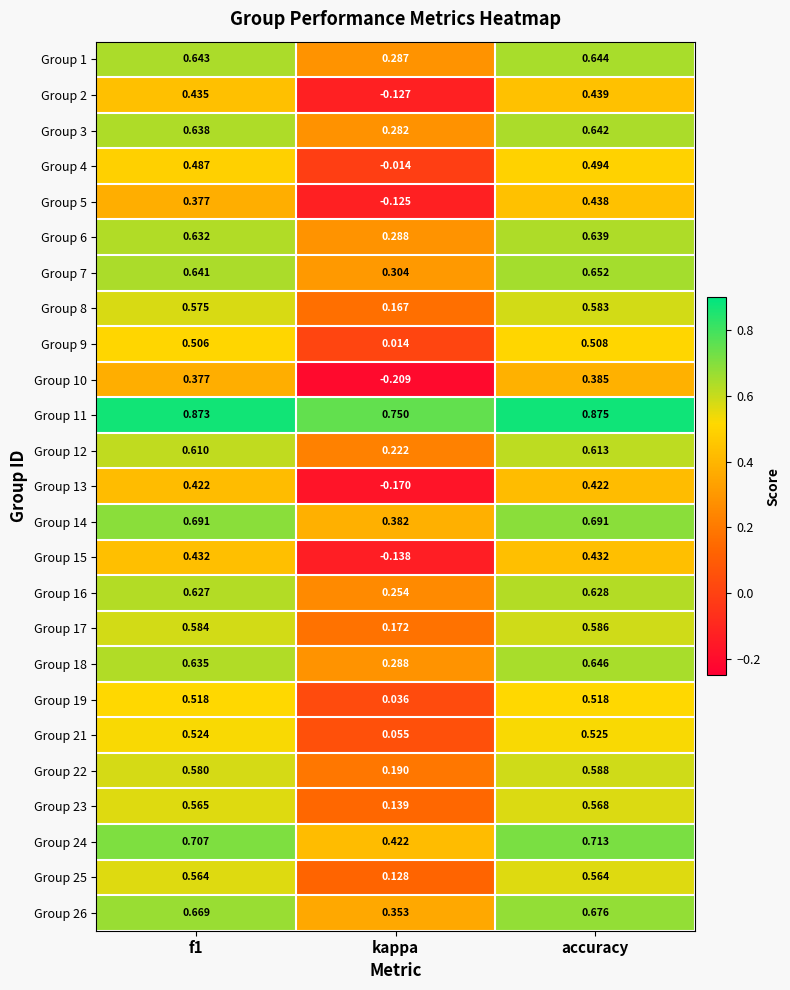

Is the value of Group 24 at kappa greater than the value of Group 2 at f1?

No